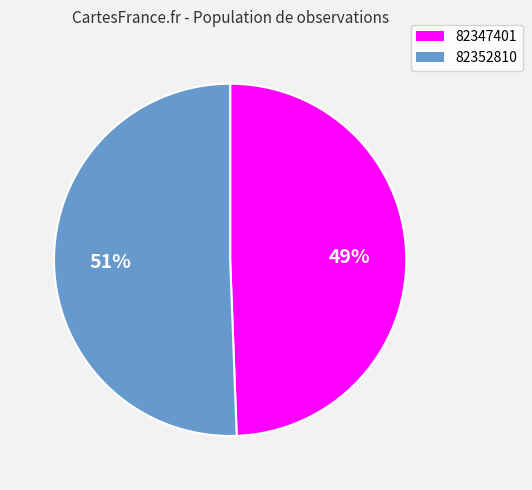

Which slice is the smallest?

82347401